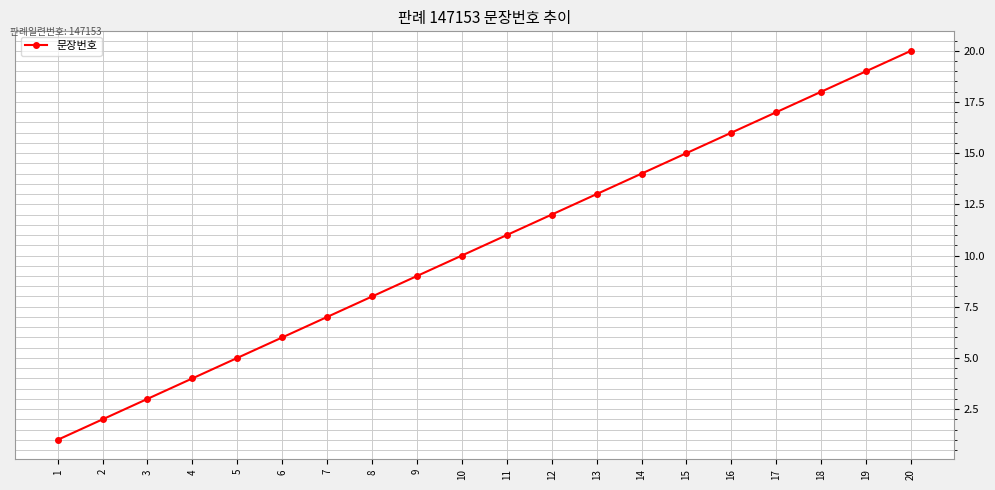

What is the approximate value at 19, to the nearest 10?

20